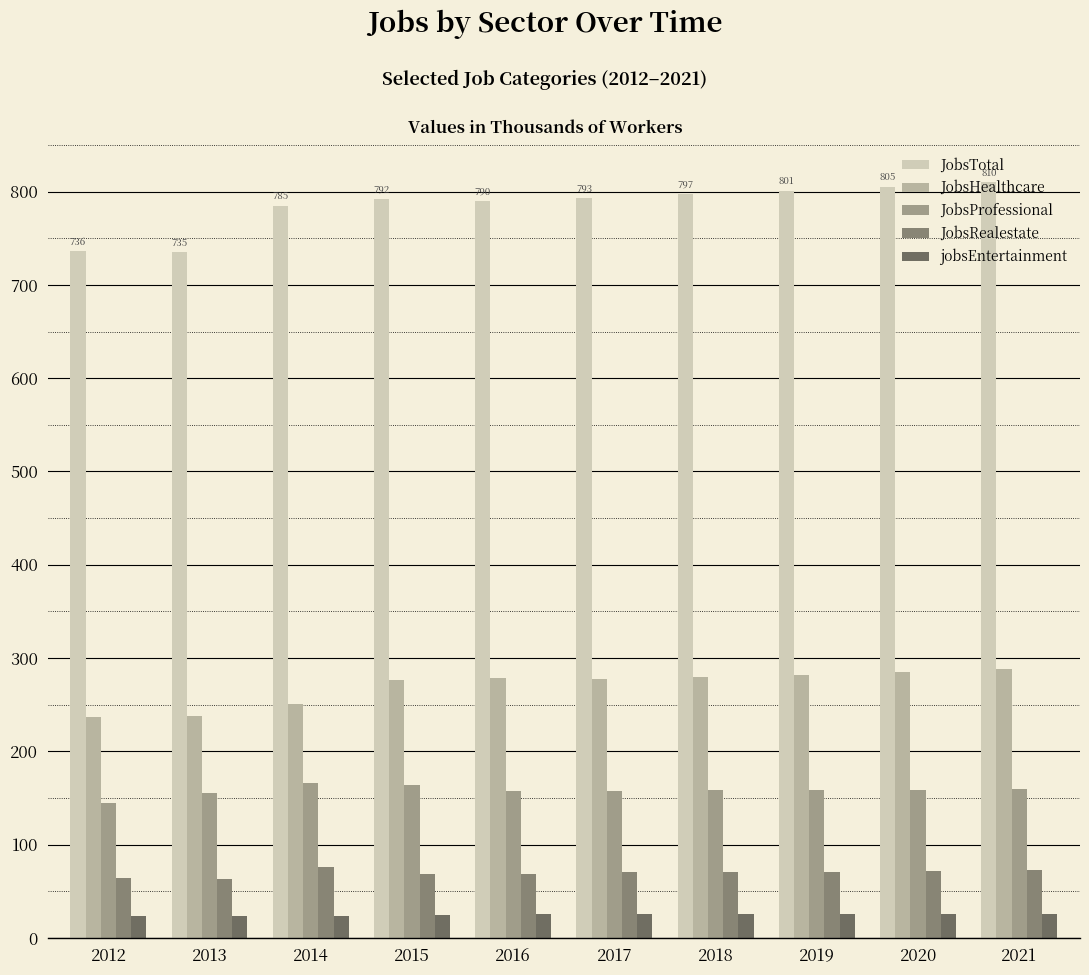

How many data points does each series have?

10